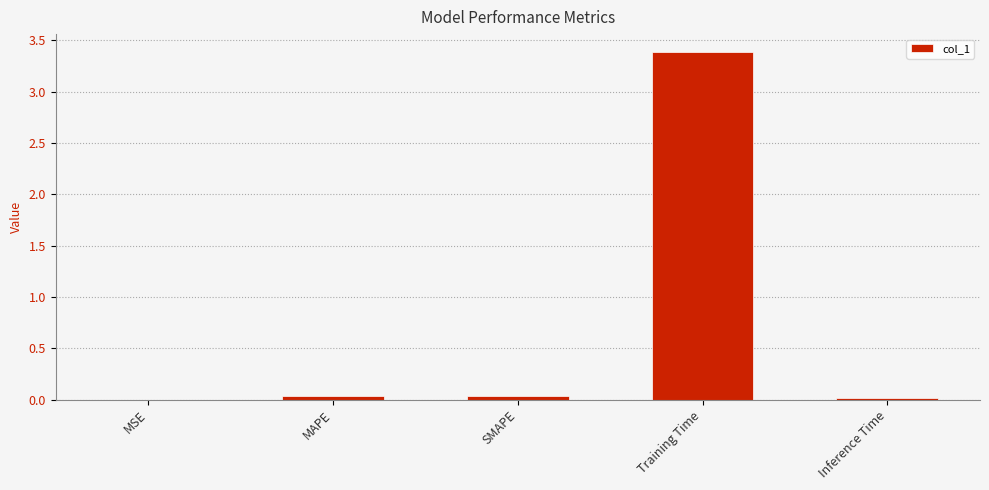

Is it true that the value at Inference Time is 0.0?

True